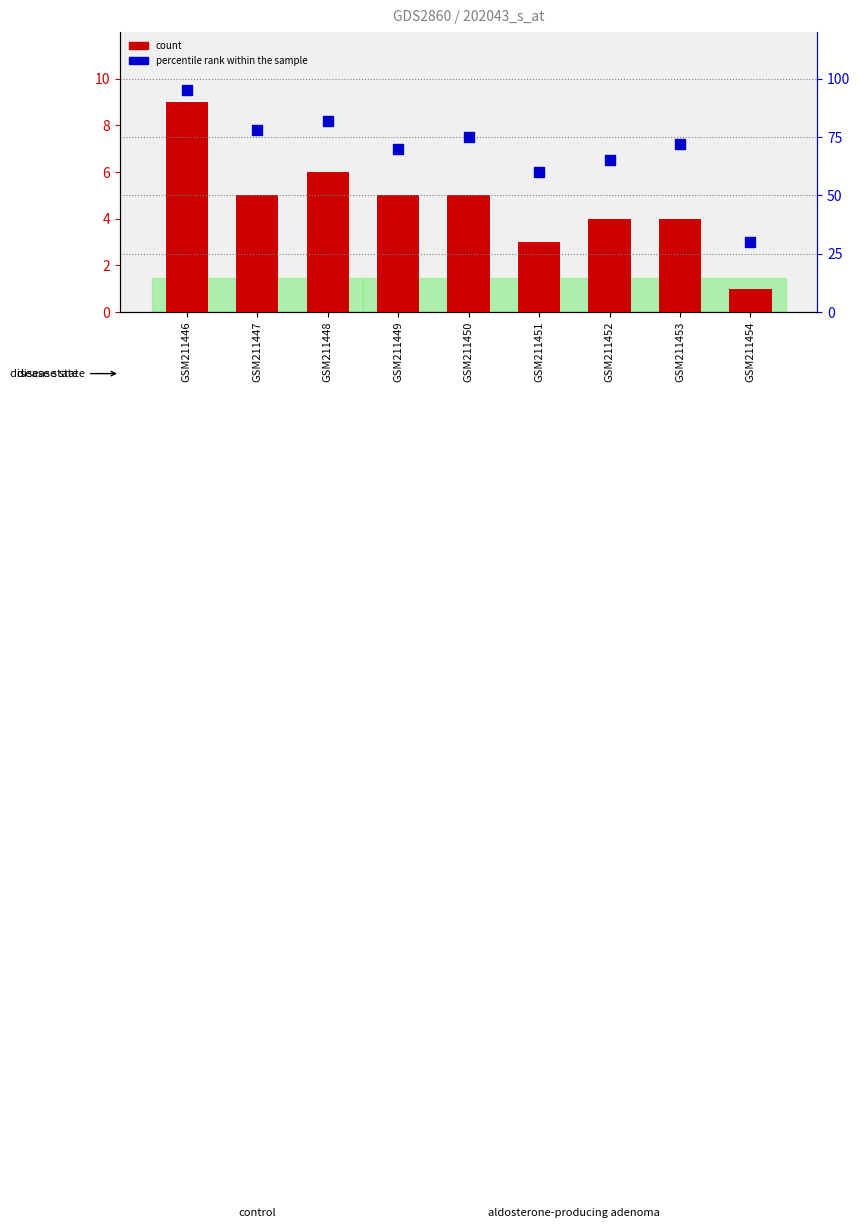

Where does the count series first go above 5?

GSM211446